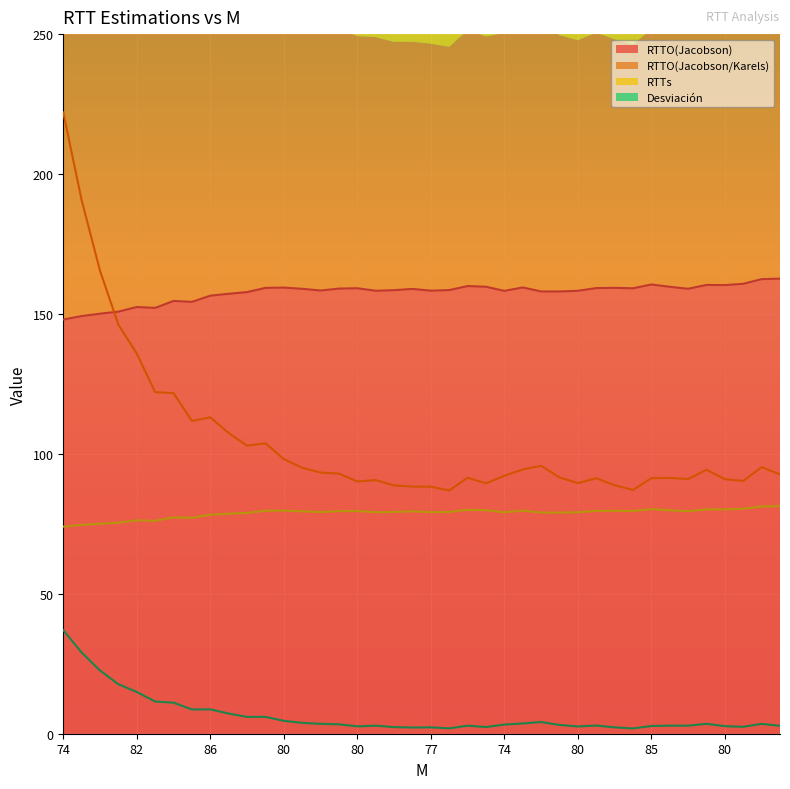

What is the difference between the highest and lowest values at 86?

143.6